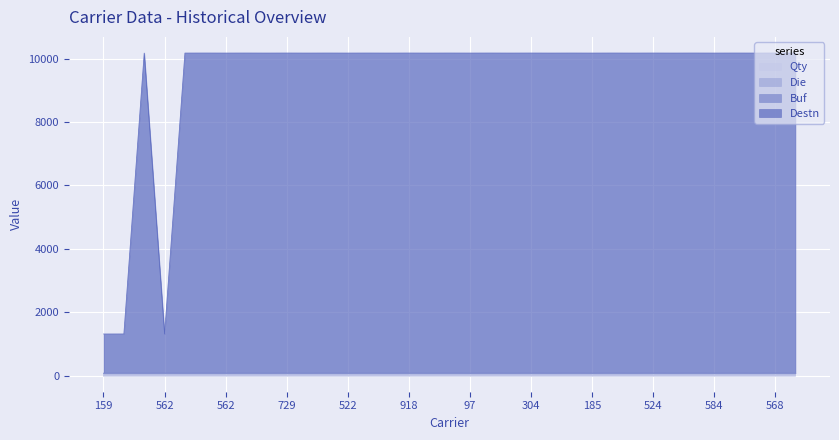

Does the chart display data point markers on the line(s)?

No